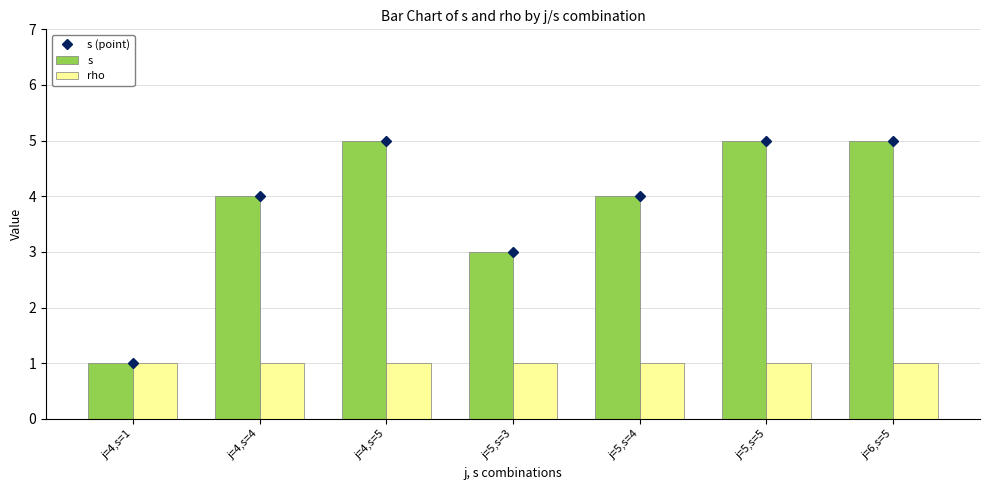

Where is rho nearest to the value 1?

j=4,s=1